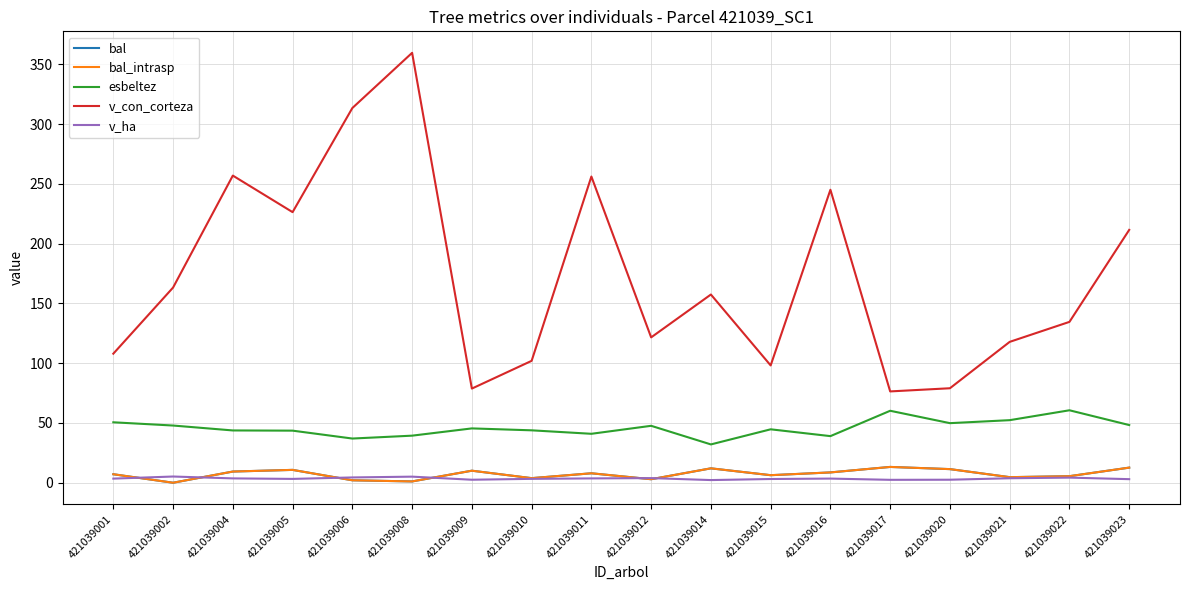

What is the difference between the bal_intrasp values at 421039006 and 421039017?

11.2